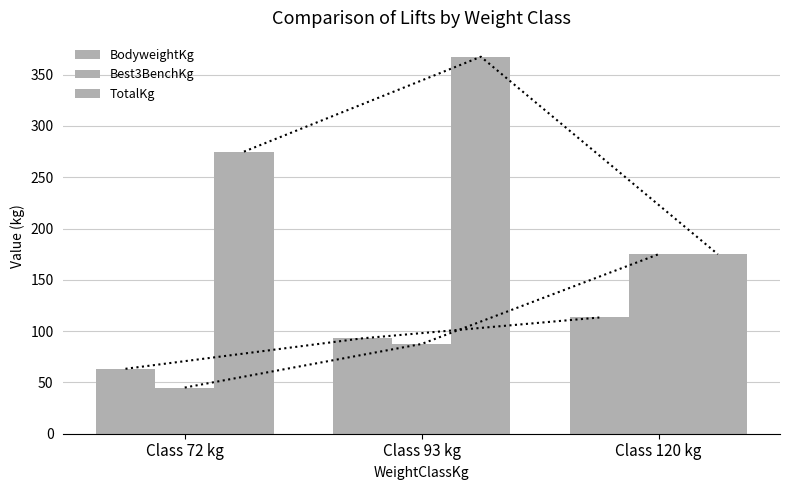

Read the Best3BenchKg value at Class 72 kg.

45.0